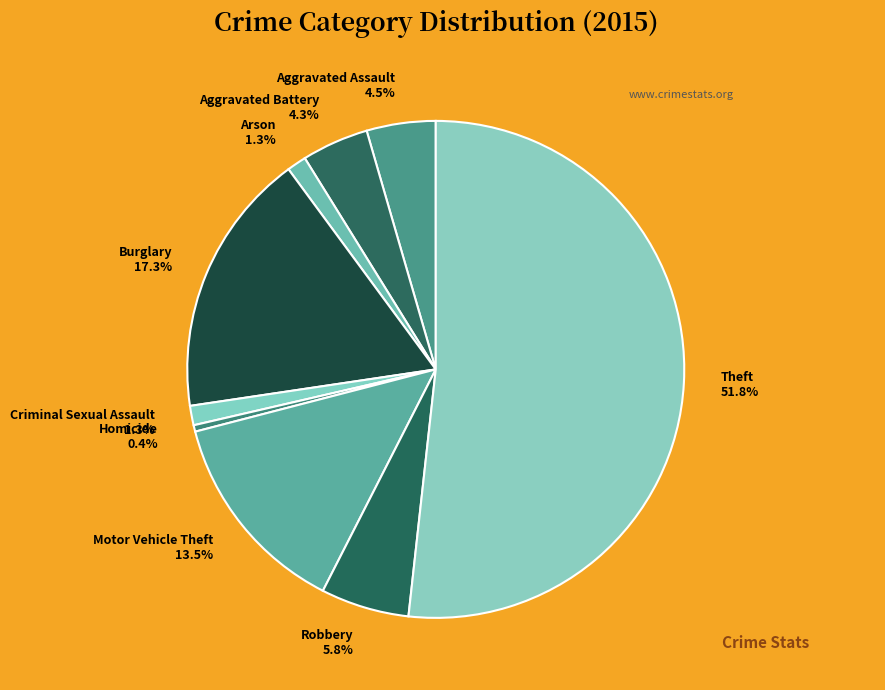

True or false: Burglary accounts for 9% of the total.

False